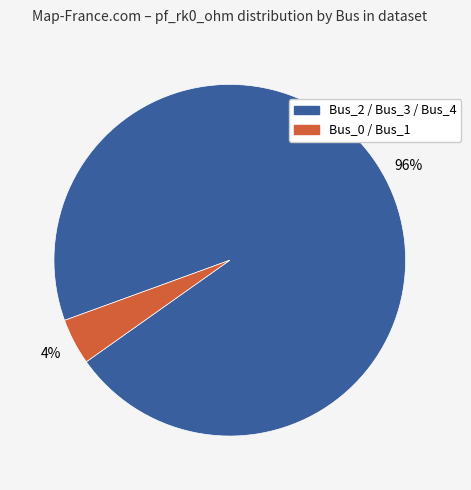

To the nearest percent, what is the average slice percentage?

50%